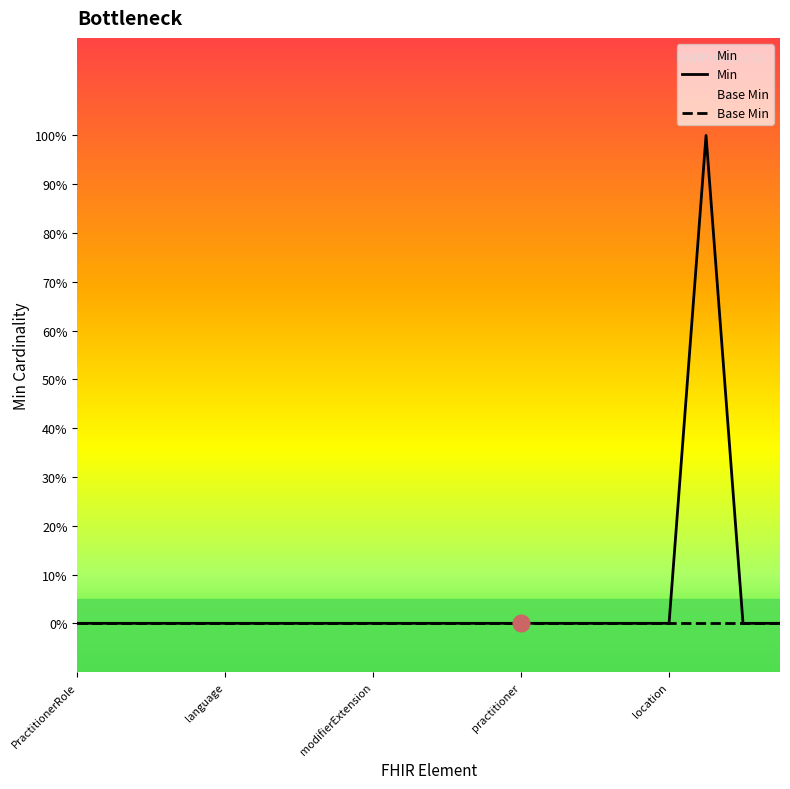

True or false: Min and Base Min cross at least once.

False